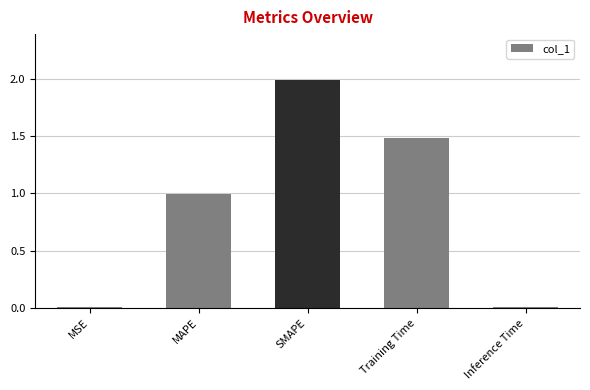

What is the label of the 4th bar from the right?

MAPE